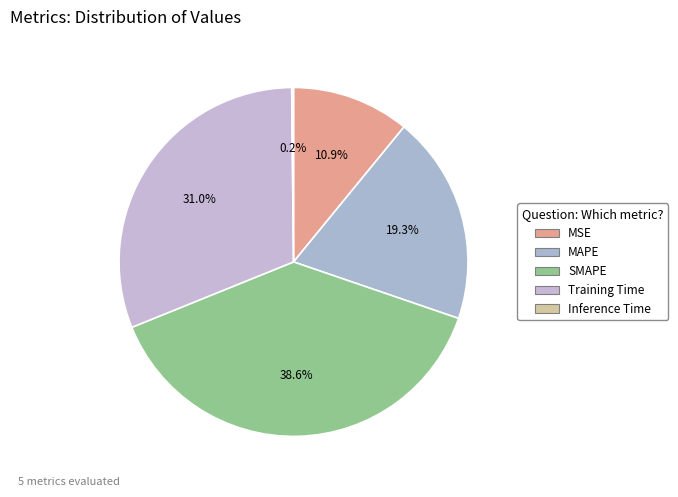

Which slice is the largest?

SMAPE